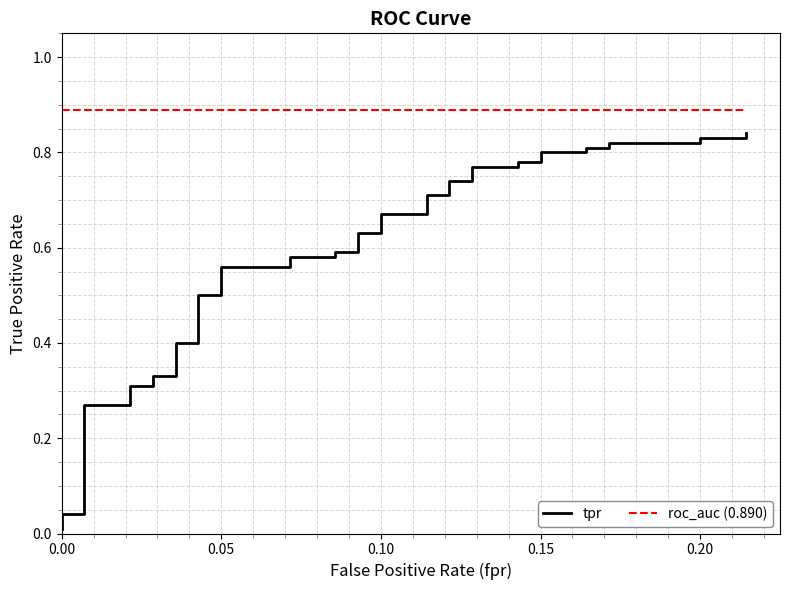

True or false: roc_auc (0.890) and tpr cross at least once.

False